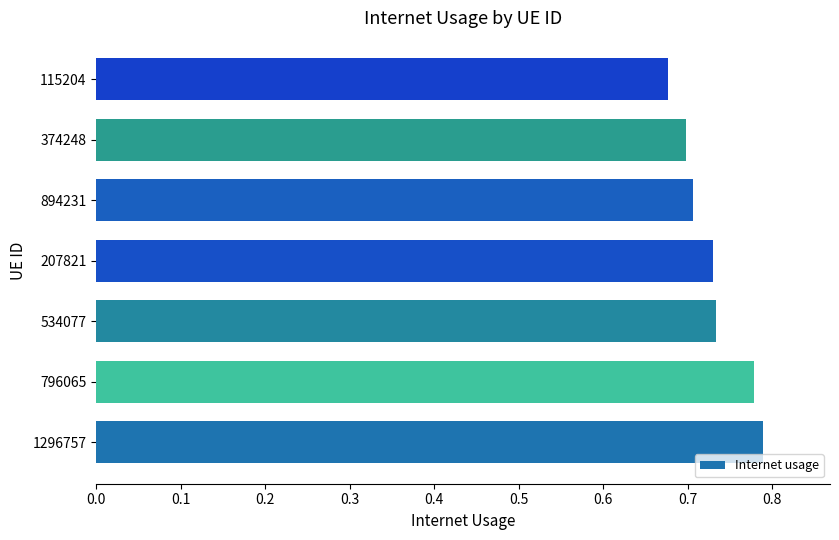

How many bars are there in total?

7